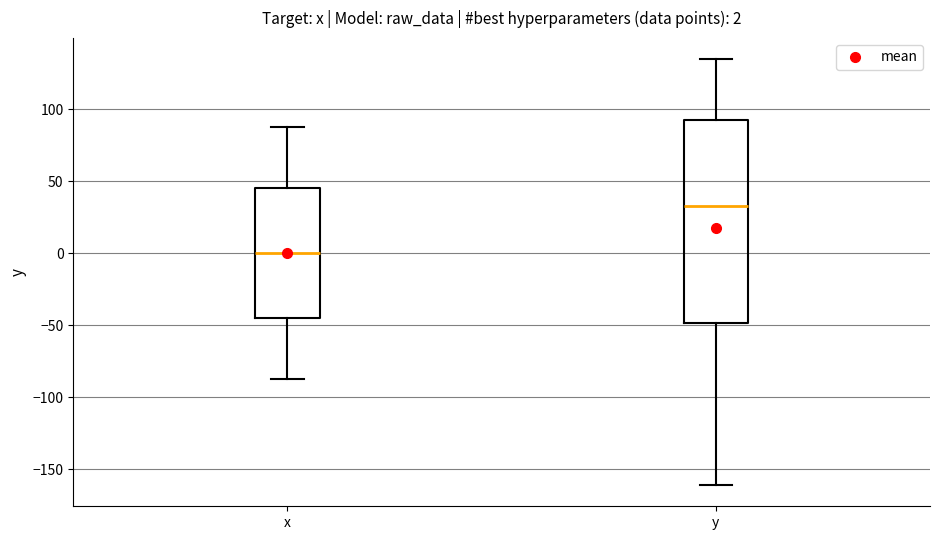

Which box's median line is the lowest?

x